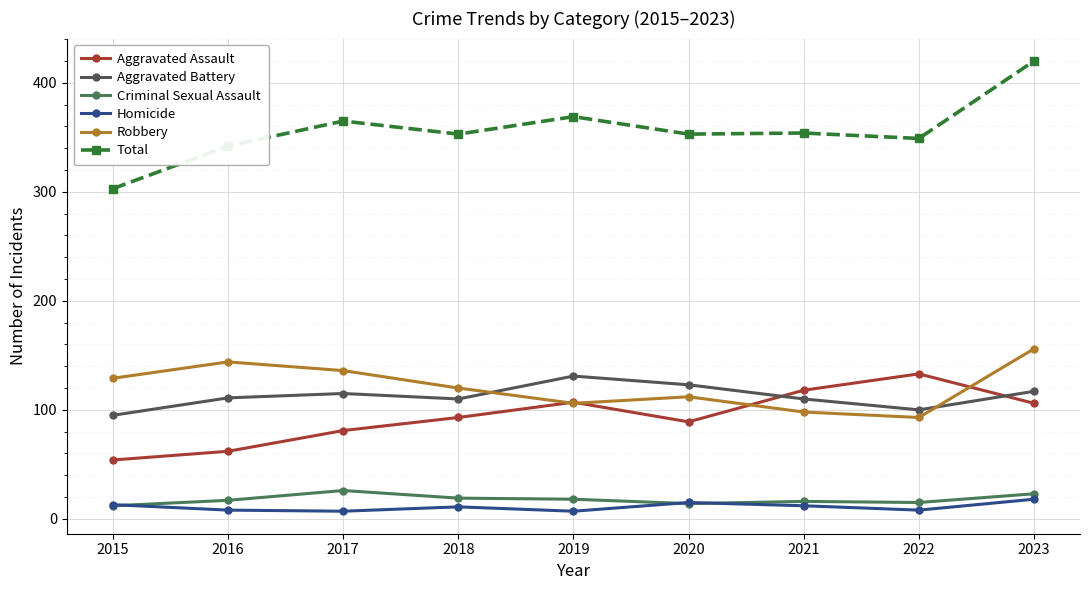

What is the greatest value displayed?

420